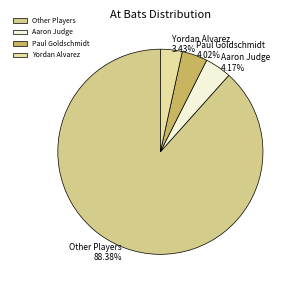

Approximately how many times larger is the value at Paul Goldschmidt compared to Aaron Judge?

1.0